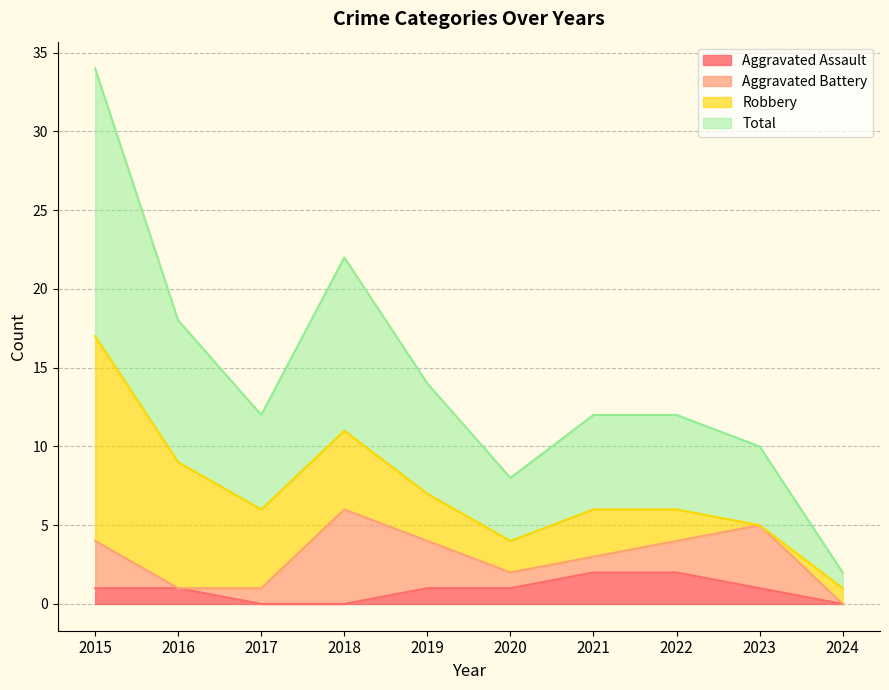

The Aggravated Assault series shows 1 at 2020. True or false?

True